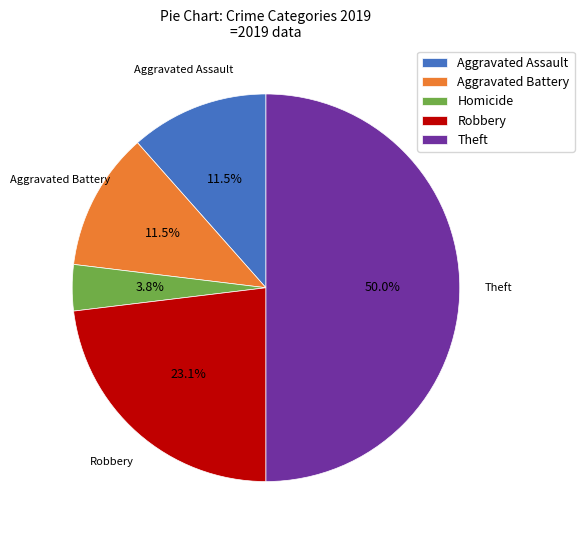

Does Aggravated Assault account for over 50% of the chart?

No